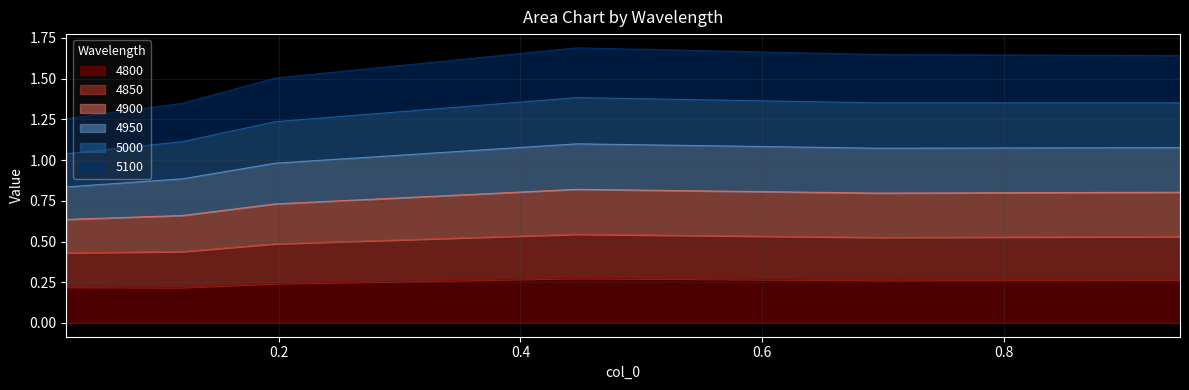

True or false: 5100 and 4950 cross at least once.

False